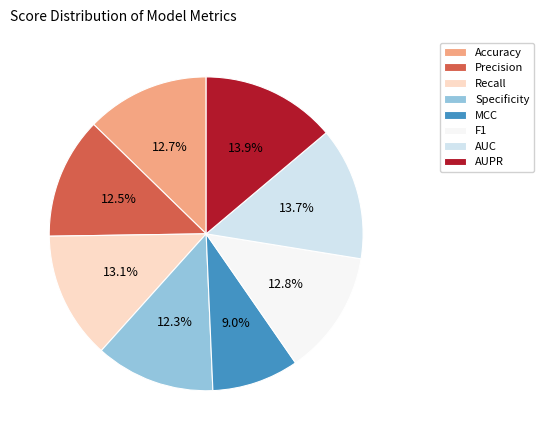

How many segments does this pie chart have?

8